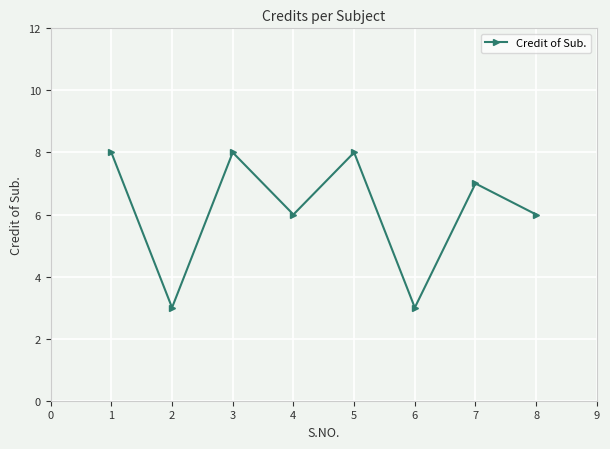

How many points are lower than both their immediate neighbors (excluding endpoints)?

3